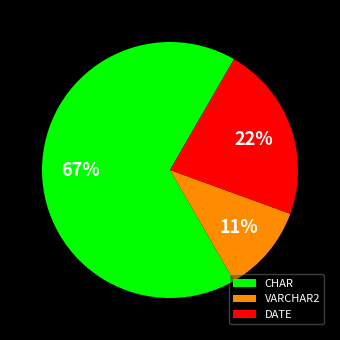

To the nearest percent, what percentage of the pie is VARCHAR2?

11%